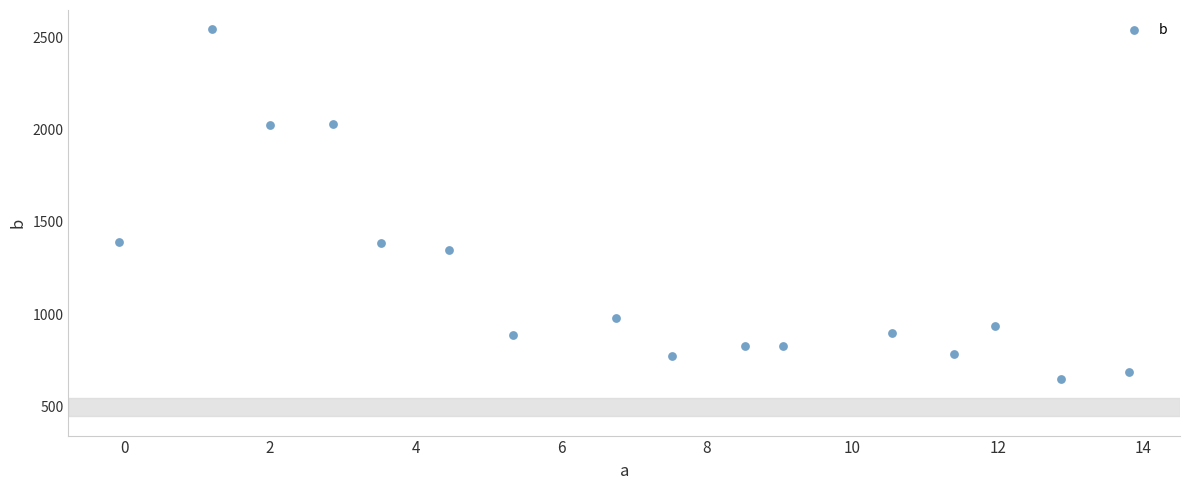

What is the range of X values (max minus min)?

13.9